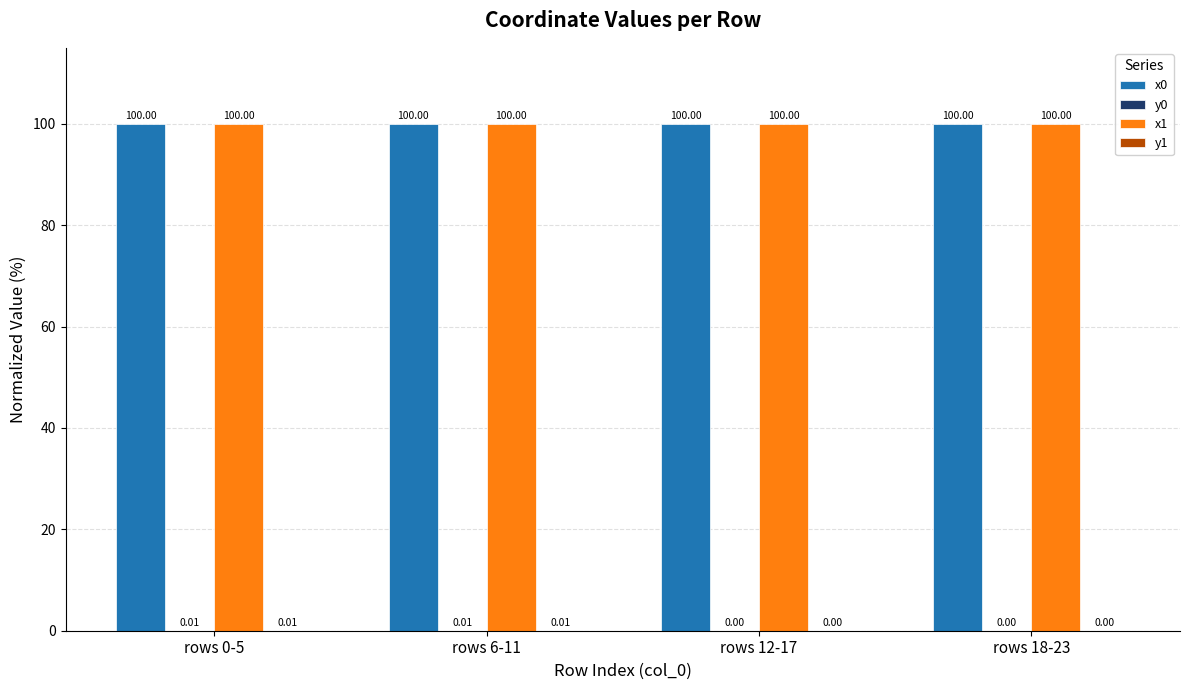

What is the total value across all series at rows 6-11?

200.0